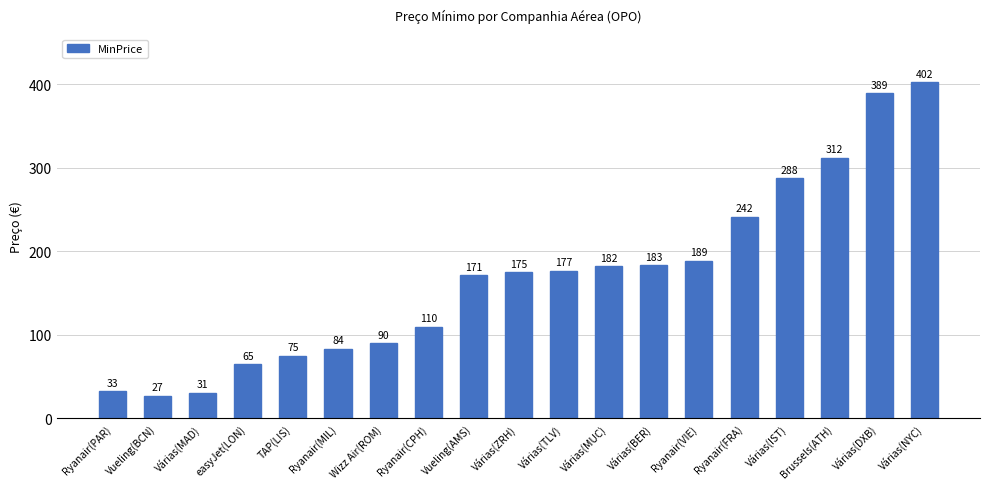

What is the average value?

169.7